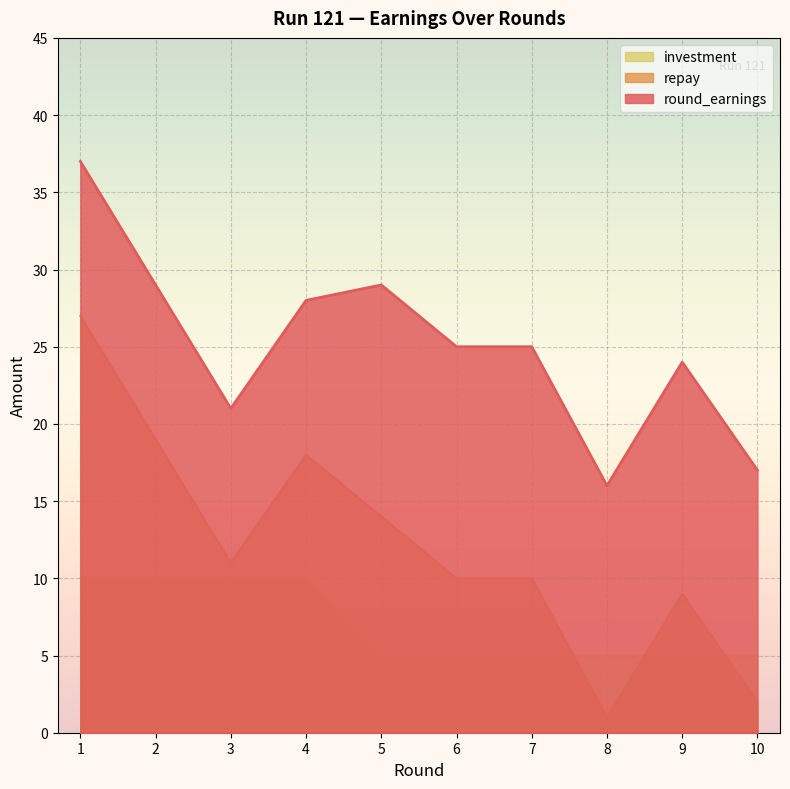

What is the value of the round_earnings point at the 8th from the left?

16